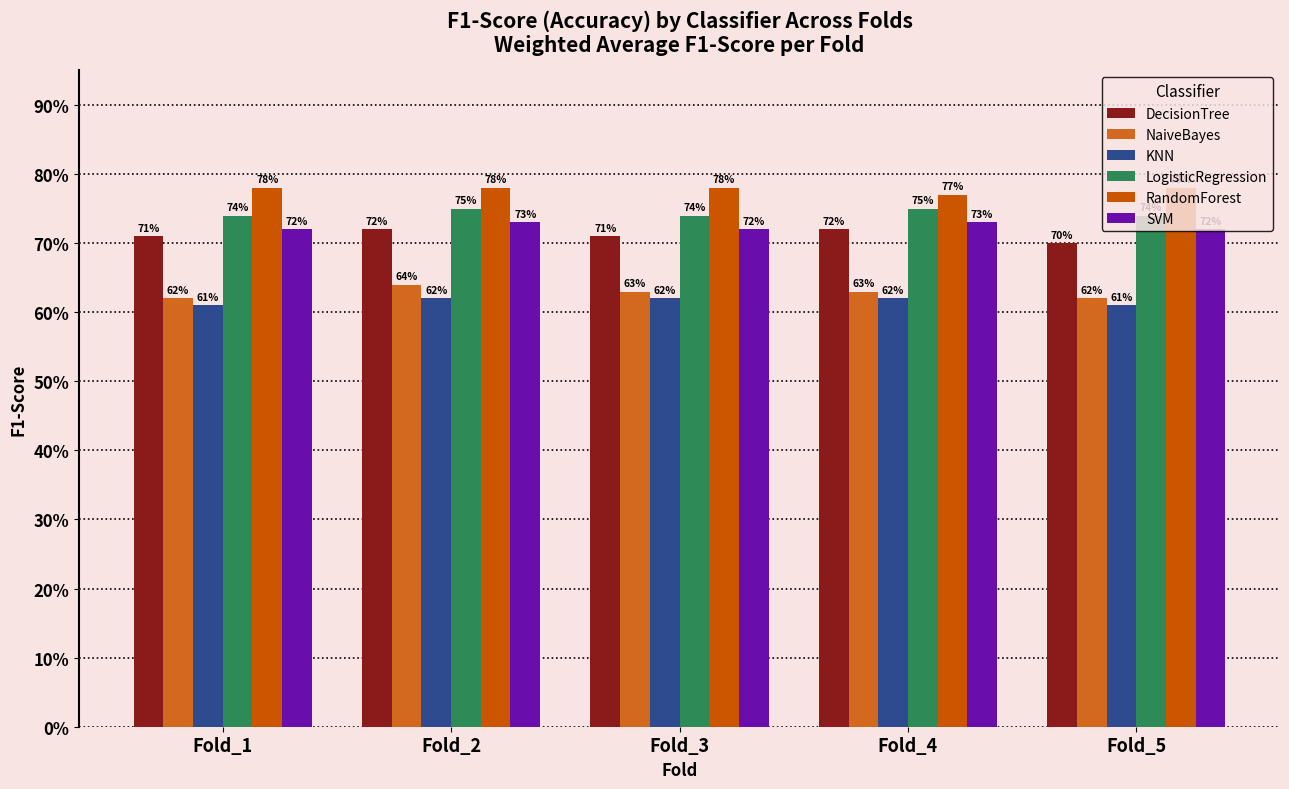

Is the value of KNN at Fold_4 greater than the value of DecisionTree at Fold_4?

No